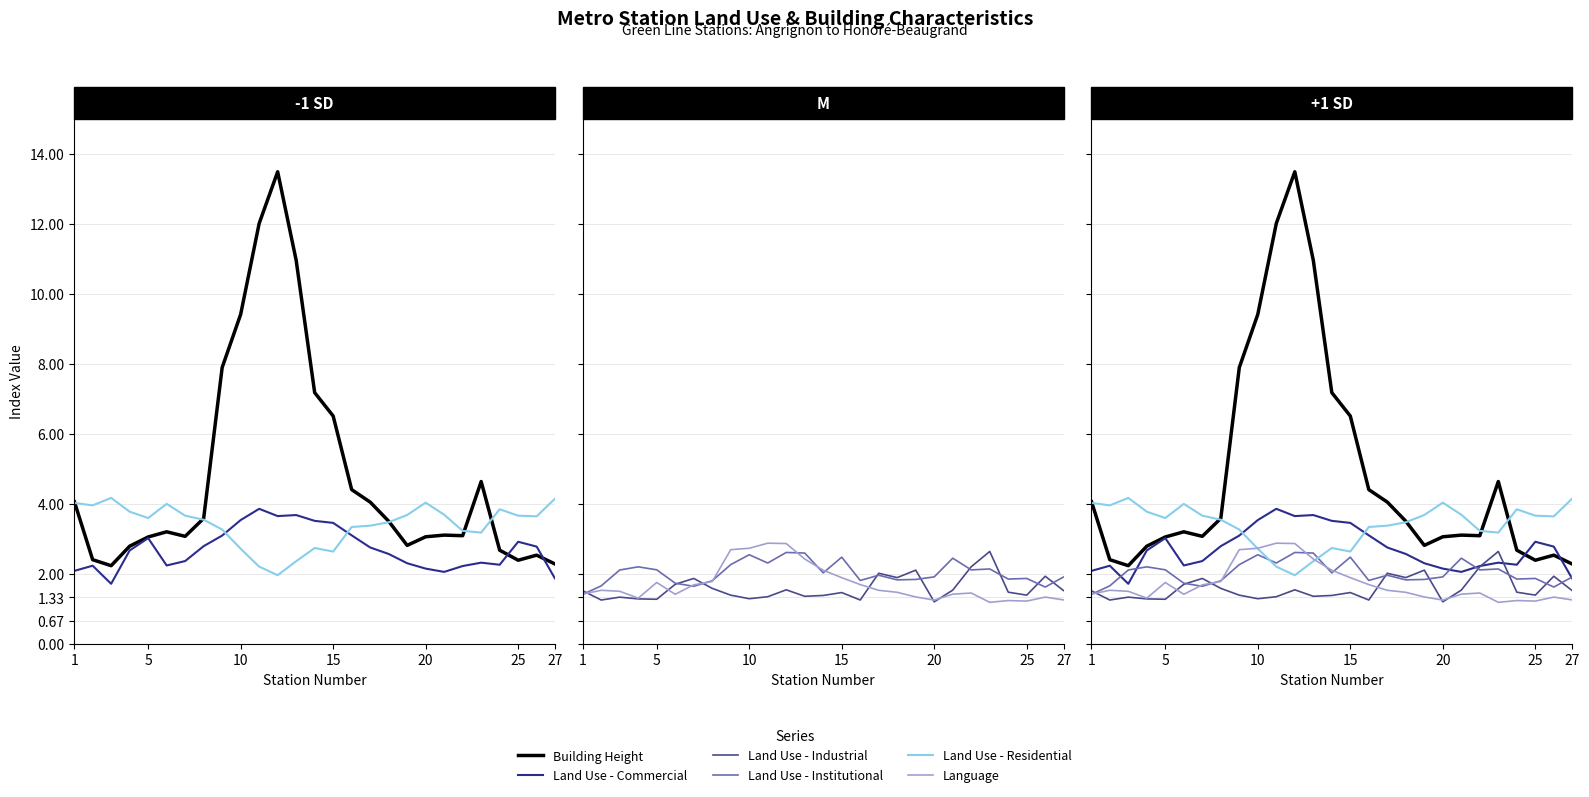

Reading left to right, list all the values displayed in this chart.

Building Height: 4.1	2.4	2.2	2.8	3.1	3.2	3.1	3.6	7.9	9.4	12.0	13.5	11.0	7.2	6.5	4.4	4.1	3.5	2.8	3.1	3.1	3.1	4.6	2.7	2.4	2.5	2.3
Land Use - Commercial: 2.1	2.2	1.7	2.7	3.0	2.2	2.4	2.8	3.1	3.5	3.9	3.7	3.7	3.5	3.5	3.1	2.8	2.6	2.3	2.2	2.1	2.2	2.3	2.3	2.9	2.8	1.9
Land Use - Residential: 4.0	4.0	4.2	3.8	3.6	4.0	3.7	3.5	3.3	2.7	2.2	2.0	2.4	2.7	2.6	3.3	3.4	3.5	3.7	4.0	3.7	3.2	3.2	3.8	3.7	3.6	4.2
Land Use - Industrial: 1.5	1.3	1.3	1.3	1.3	1.7	1.9	1.6	1.4	1.3	1.3	1.5	1.4	1.4	1.5	1.3	2.0	1.9	2.1	1.2	1.5	2.2	2.6	1.5	1.4	1.9	1.5
Land Use - Institutional: 1.4	1.7	2.1	2.2	2.1	1.7	1.6	1.8	2.3	2.5	2.3	2.6	2.6	2.0	2.5	1.8	2.0	1.8	1.8	1.9	2.4	2.1	2.1	1.9	1.9	1.6	1.9
Language: 1.4	1.5	1.5	1.3	1.8	1.4	1.7	1.8	2.7	2.7	2.9	2.9	2.4	2.1	1.9	1.7	1.5	1.5	1.3	1.3	1.4	1.5	1.2	1.2	1.2	1.3	1.3